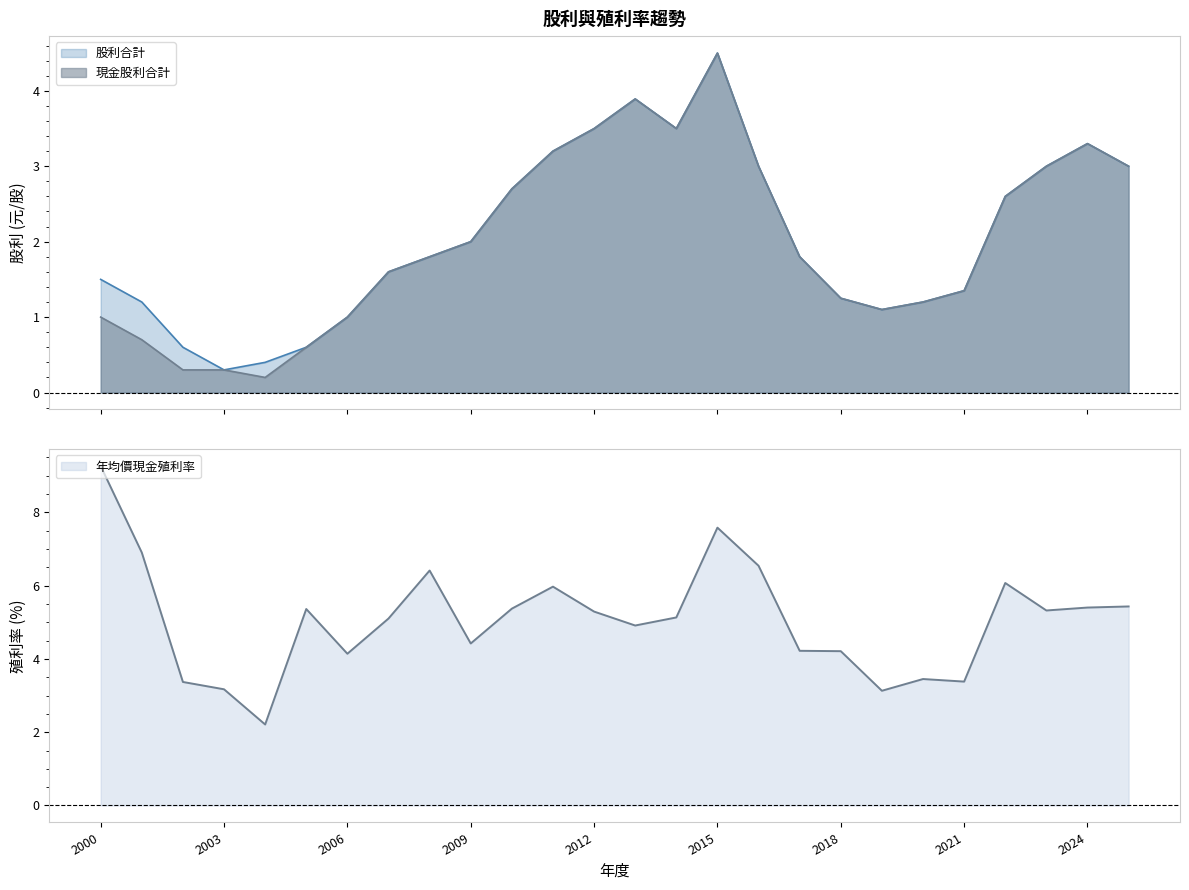

How many lines are shown in the chart?

3